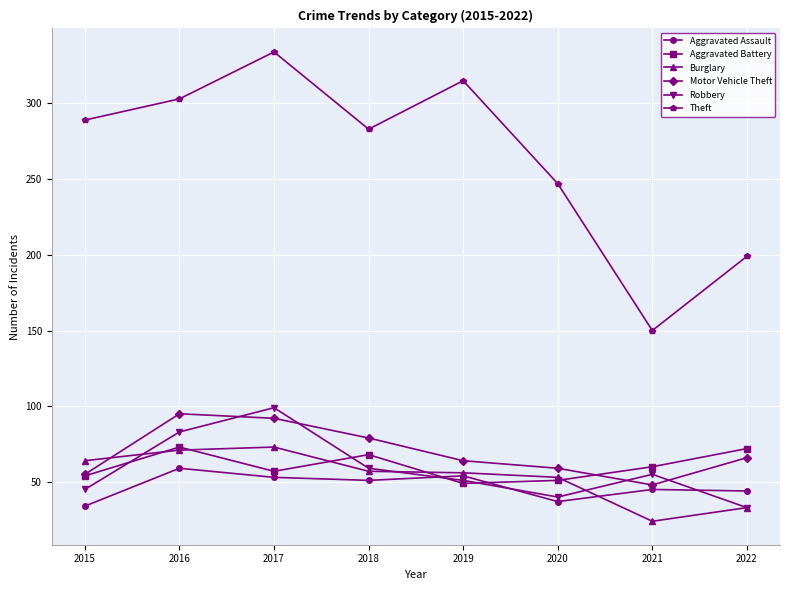

Where do Aggravated Battery and Robbery first cross each other?

2015 and 2016